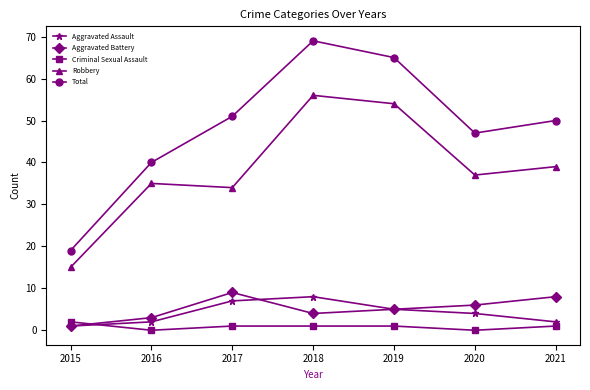

How many data points in Aggravated Battery are less than 5?

3